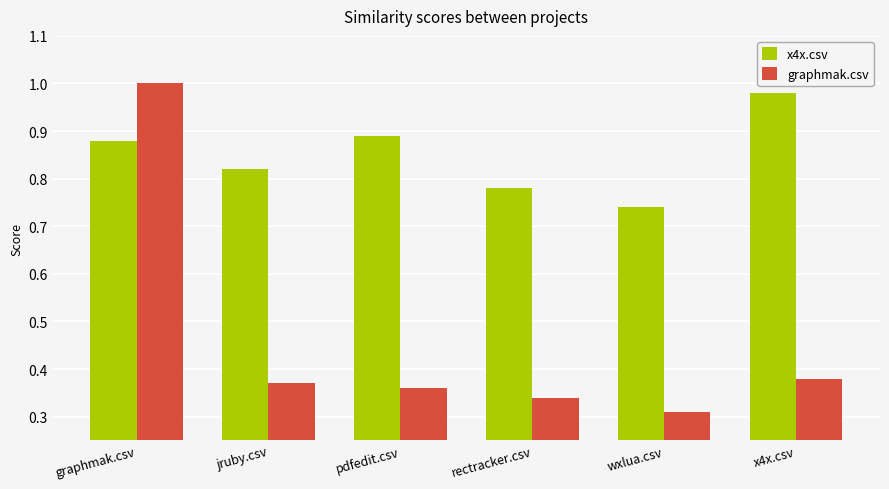

What is the sum of all x4x.csv values?

5.1